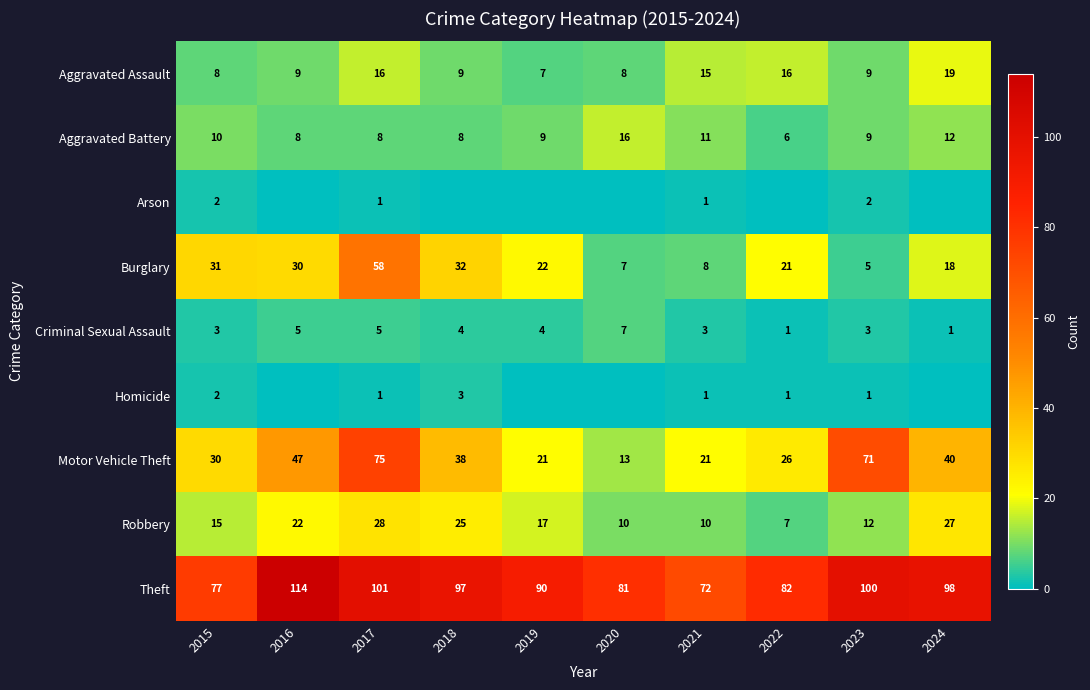

How many data points in Aggravated Battery are less than 9?

4